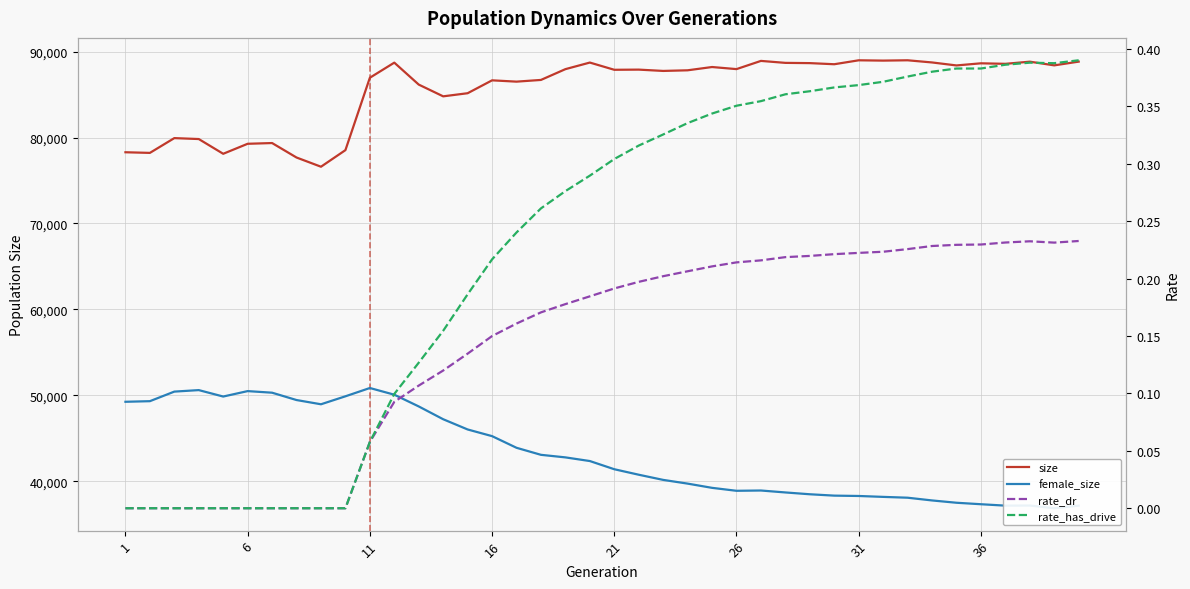

What is the lowest value of the size series?

76609